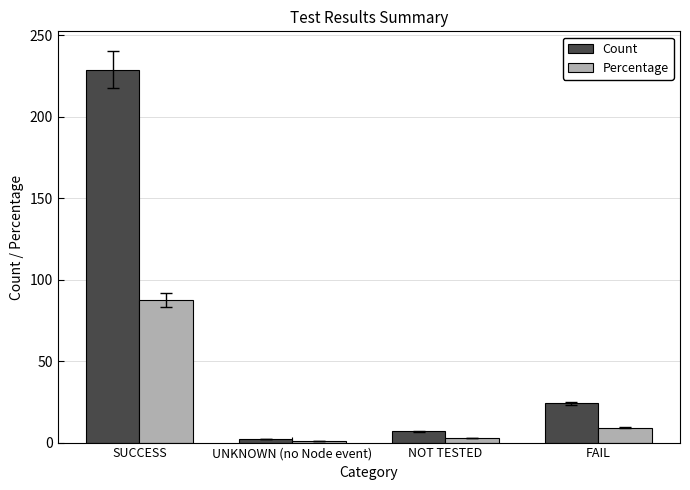

Reading right to left, extract all data points from this chart.

Count: 24.0	7.0	2.0	229.0
Percentage: 9.2	2.7	0.8	87.4